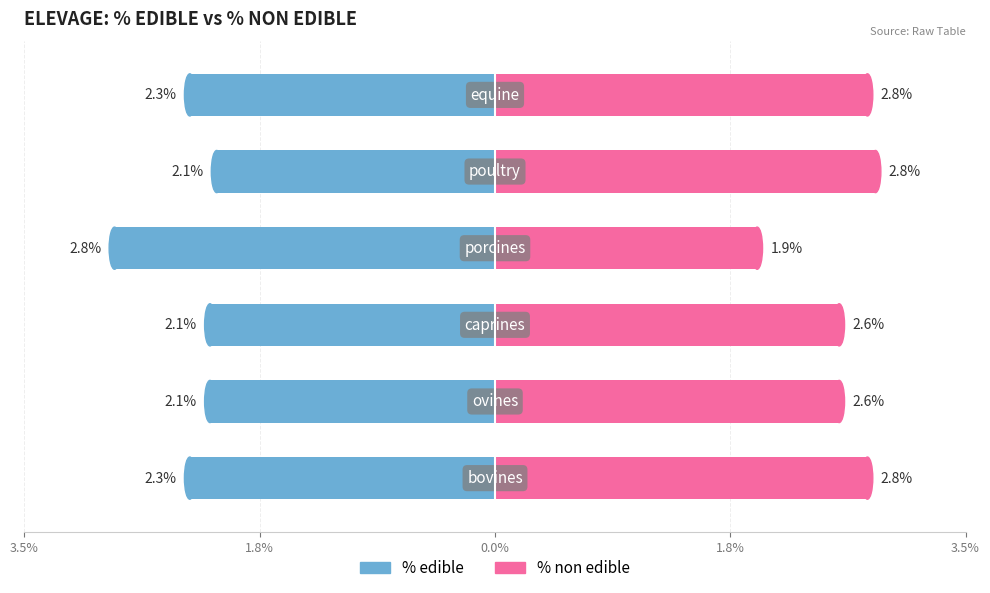

List the series in order of their overall mean, lowest first.

% edible, % non edible